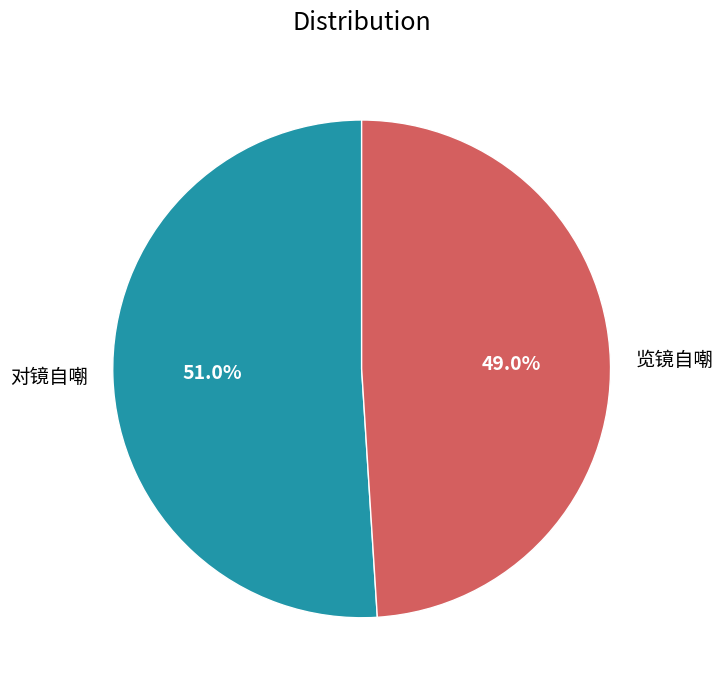

To the nearest percent, what is the difference between the largest and smallest slice percentages?

2%